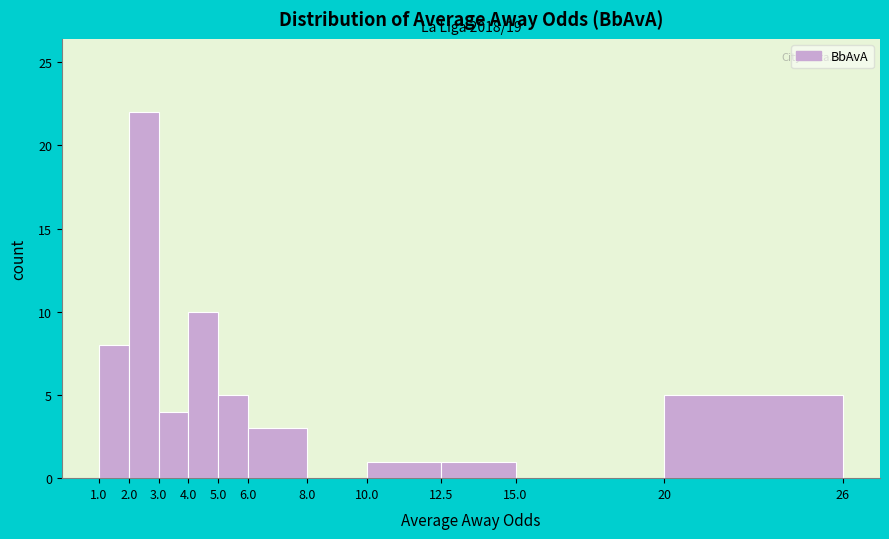

Over which range of the x-axis is the bar tallest?

2.0 to 3.0